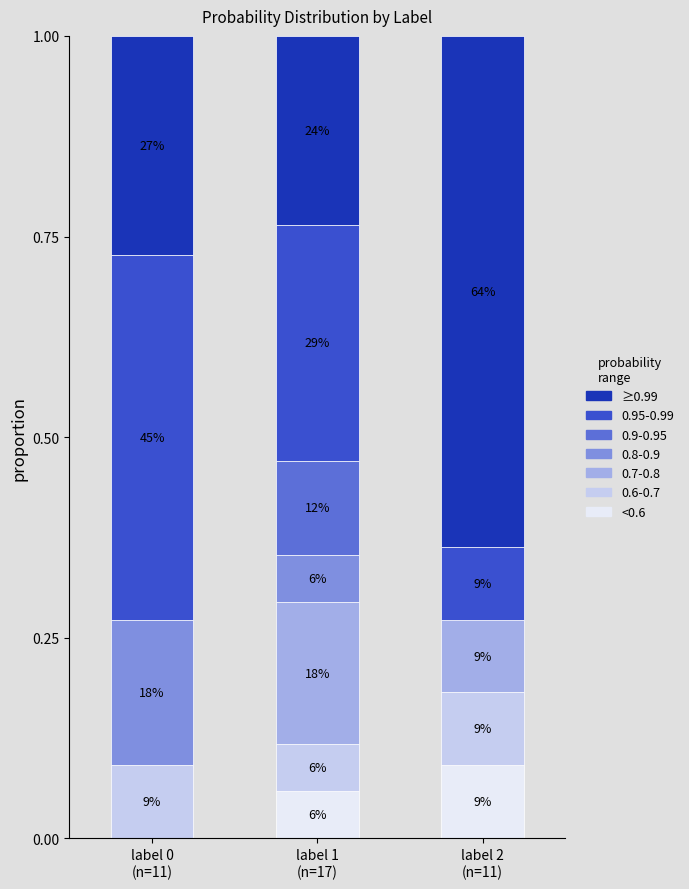

What is the difference between the second highest and minimum values in the <0.6 series?

0.1